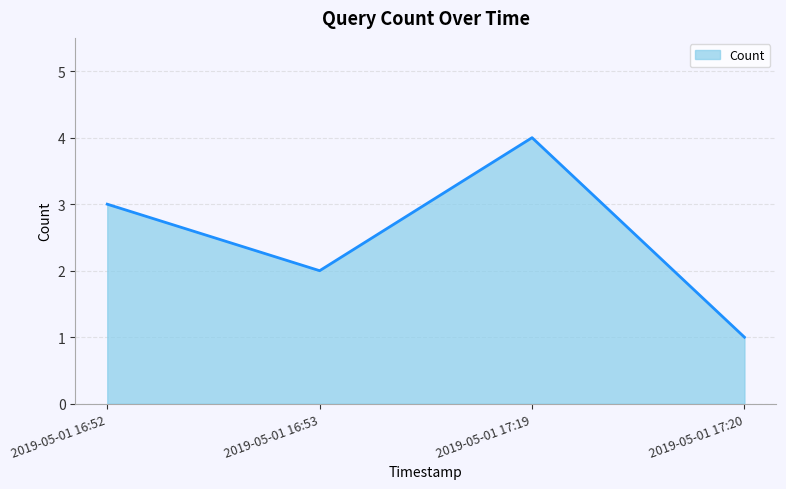

Reading left to right, transcribe all the data shown in this chart.

2019-05-01 16:52=3	2019-05-01 16:53=2	2019-05-01 17:19=4	2019-05-01 17:20=1